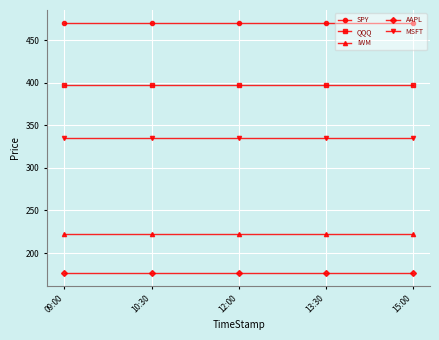

Rank the series by their average value, from highest to lowest.

SPY, QQQ, MSFT, IWM, AAPL